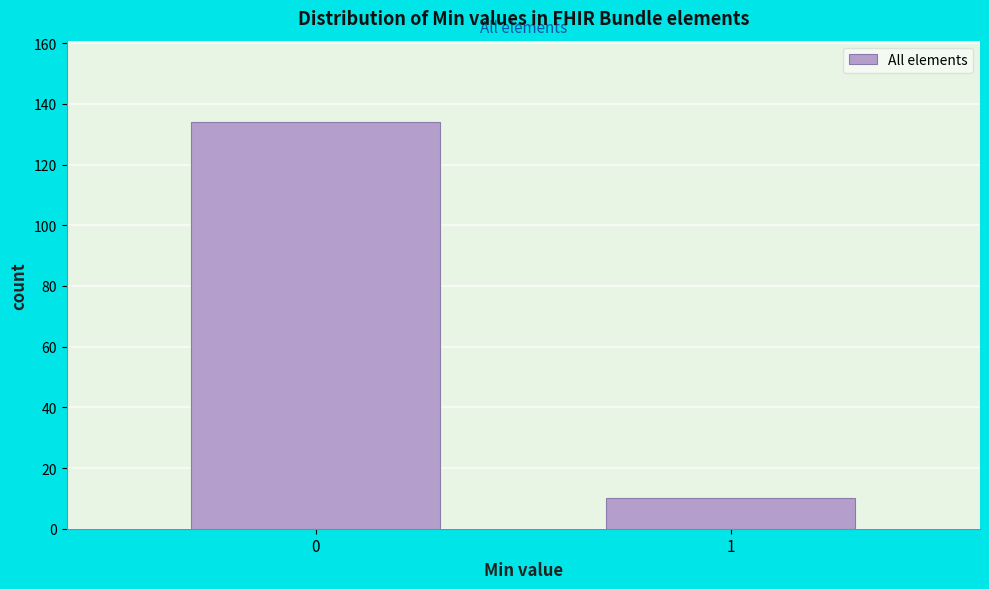

Reading left to right, list all the values displayed in this chart.

0=134	1=10